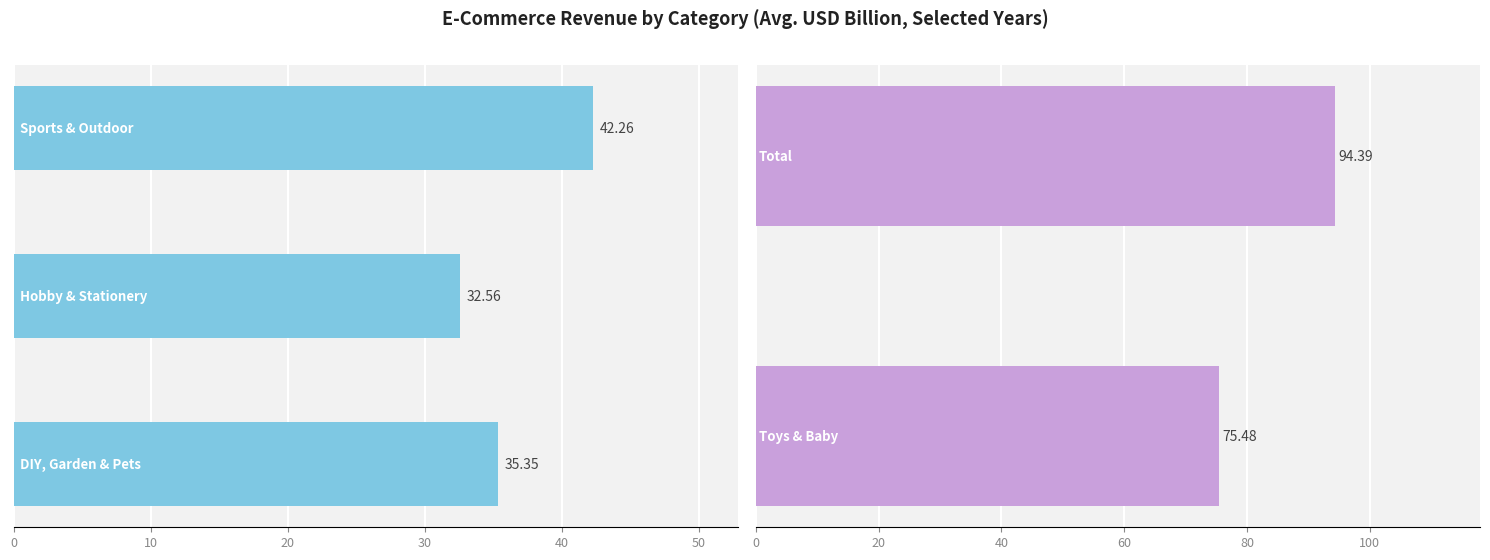

Is the value of Hobby & Stationery at 2017 greater than the value of Sports & Outdoor at 2018?

No